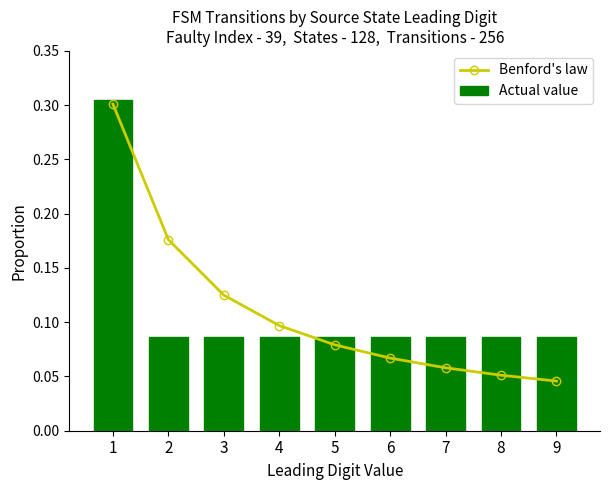

What is the value of the Actual value bar at the 5th from the left?

0.1